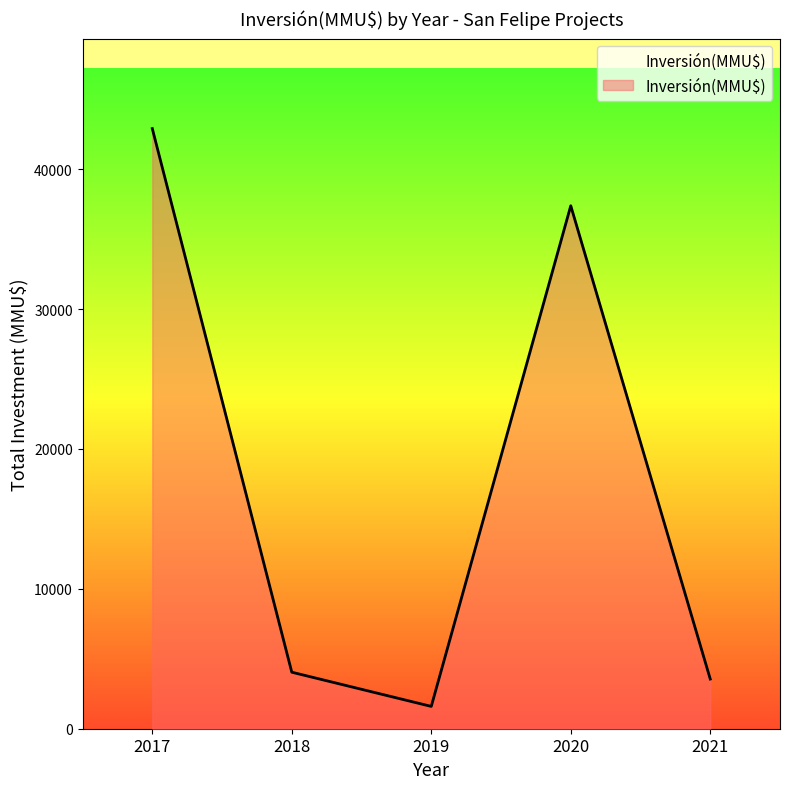

The value at 2019 is 8882. True or false?

False